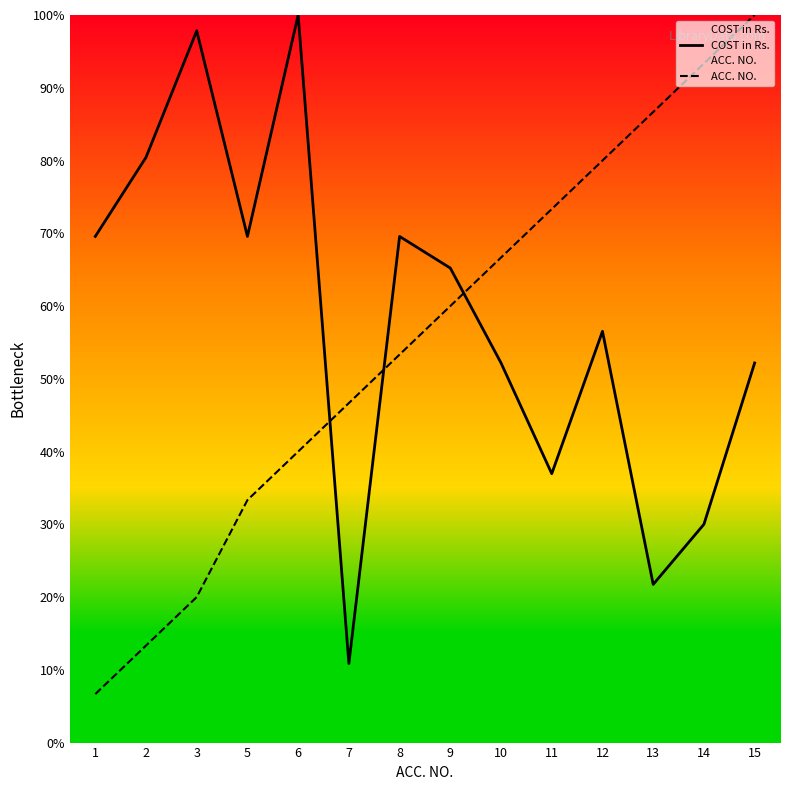

Rank the series at 11 from lowest to highest value.

COST in Rs., ACC. NO.